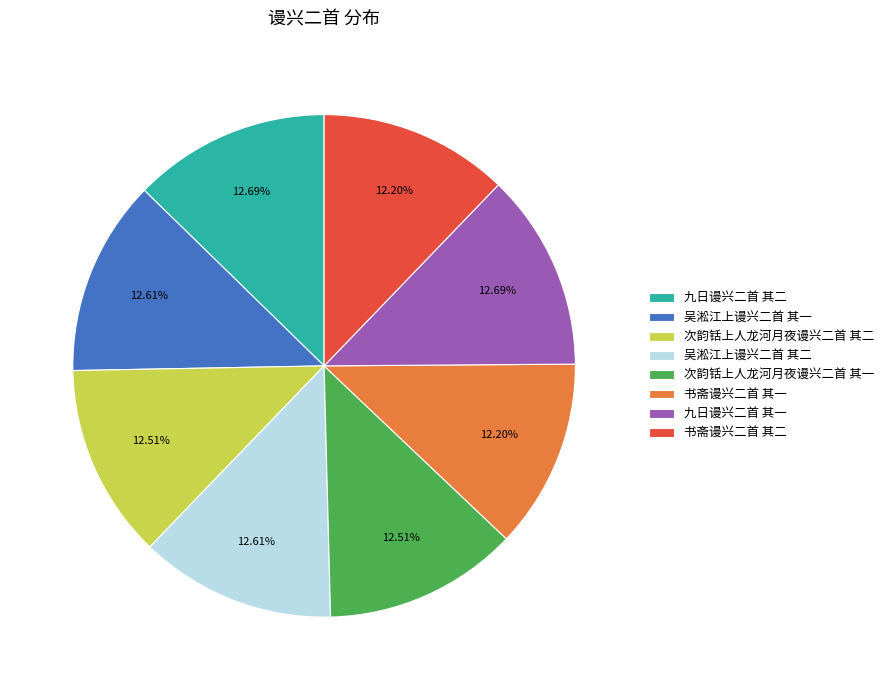

Count the number of slices in the pie.

8